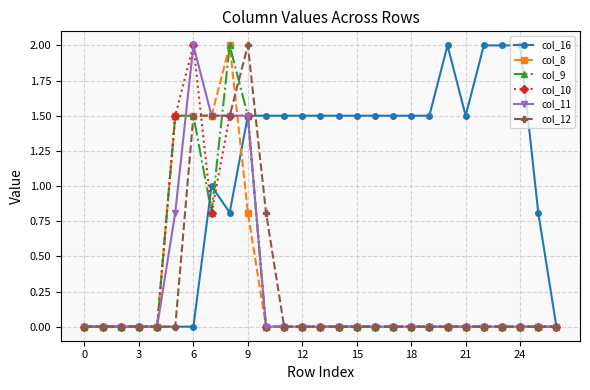

What is the highest value of the col_8 series?

2.0